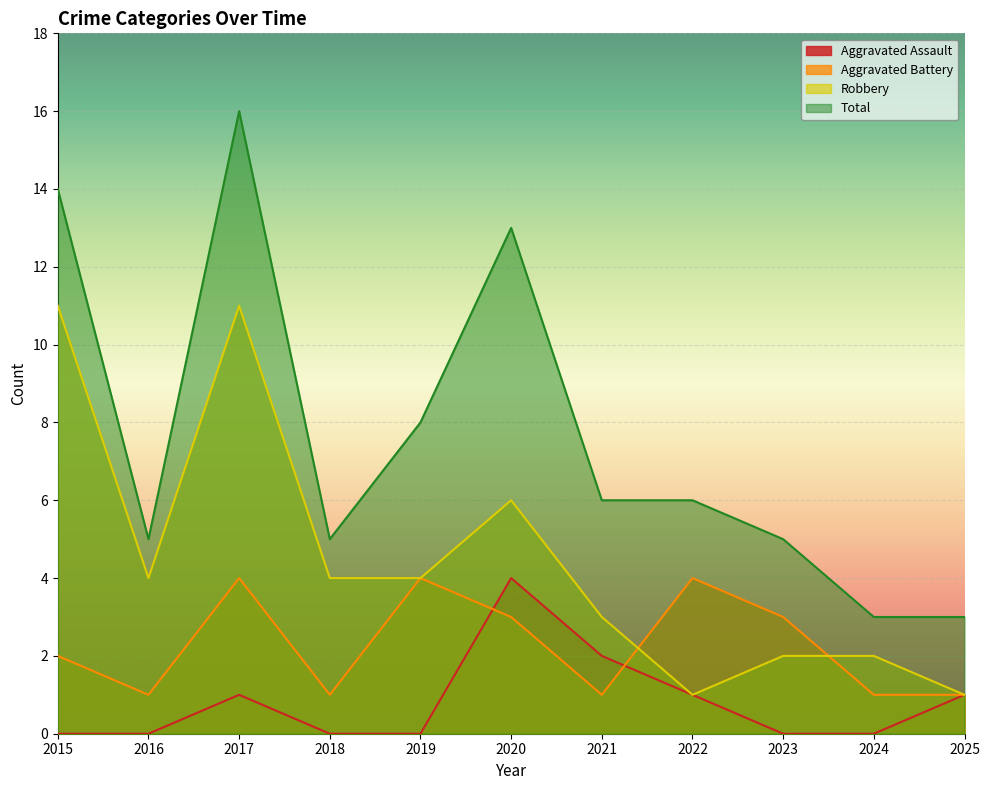

Which series has the largest range (max minus min)?

Total